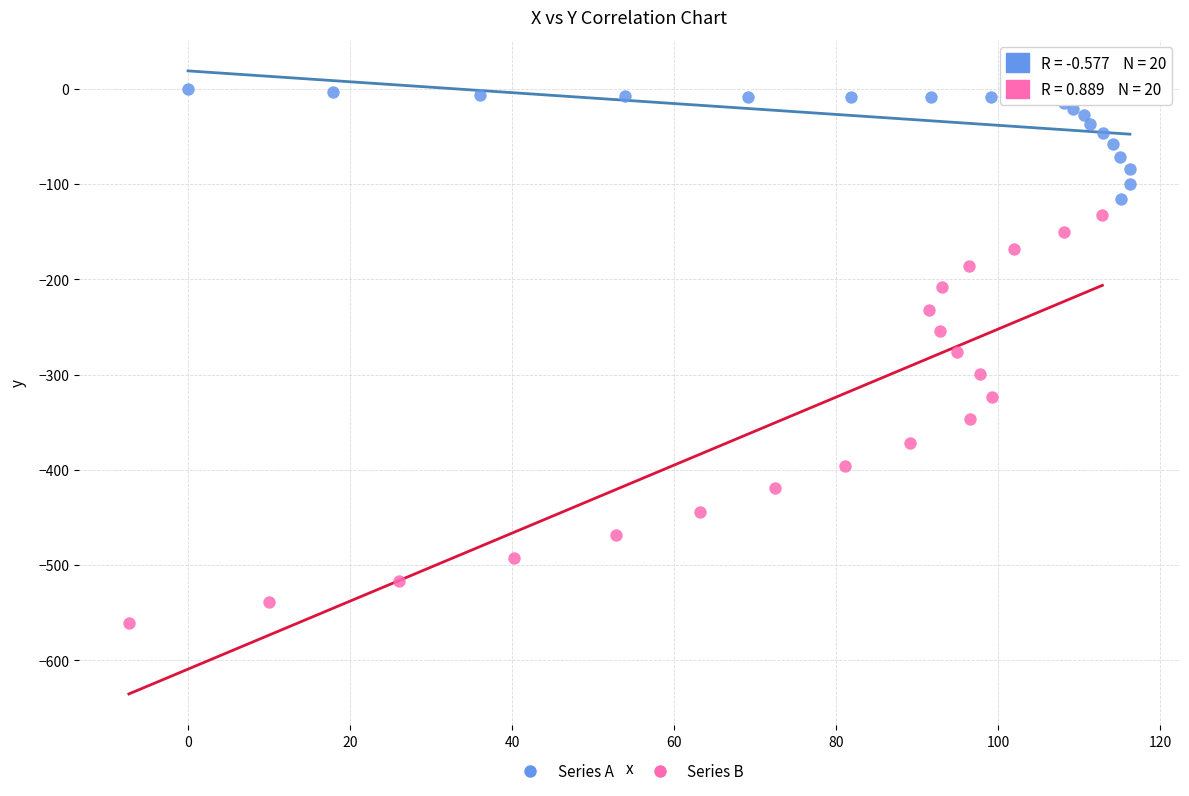

Which series reaches the minimum Y coordinate?

Series B